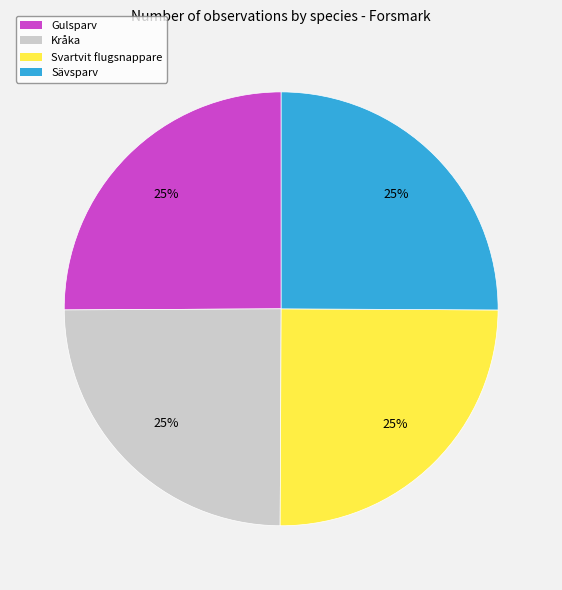

Is it true that Sävsparv is 25% of the pie?

True